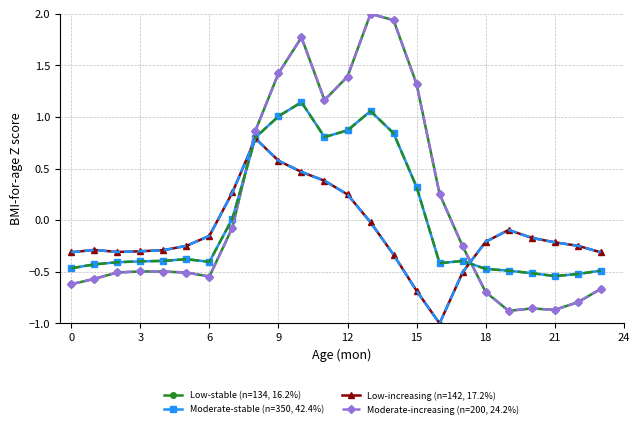

What is the difference between the second highest and second lowest values in the Low-increasing (n=142, 17.2%) series?

1.3